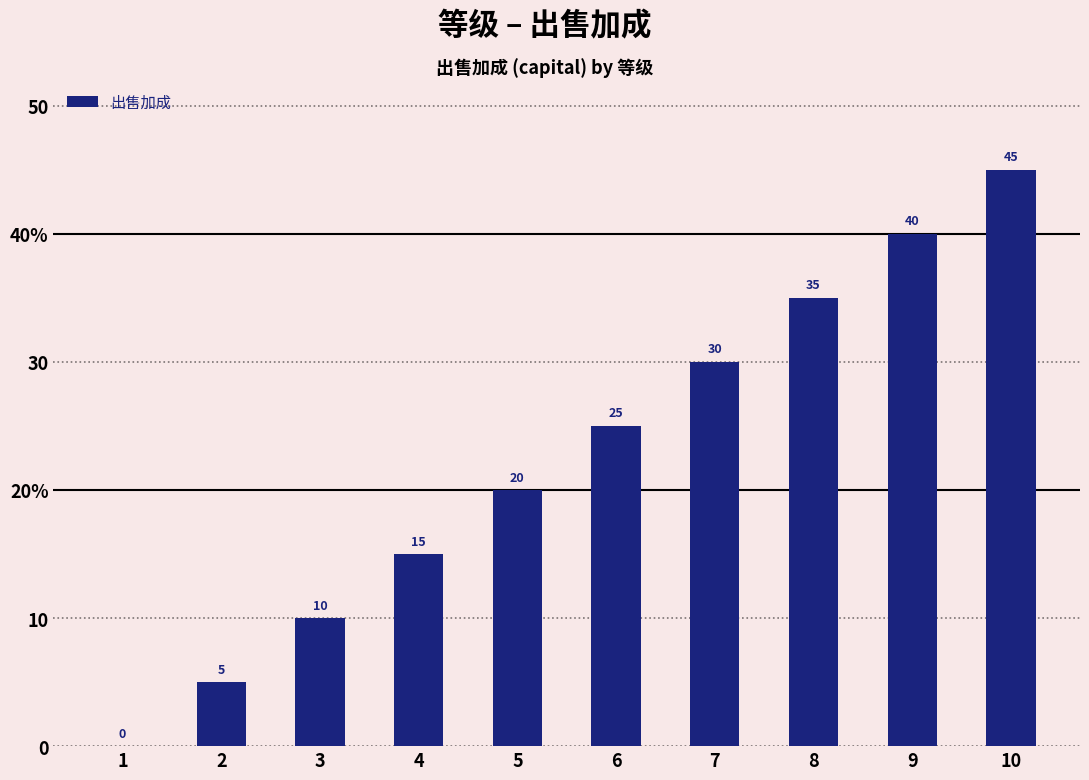

Rank the categories by value from highest to lowest.

10, 9, 8, 7, 6, 5, 4, 3, 2, 1